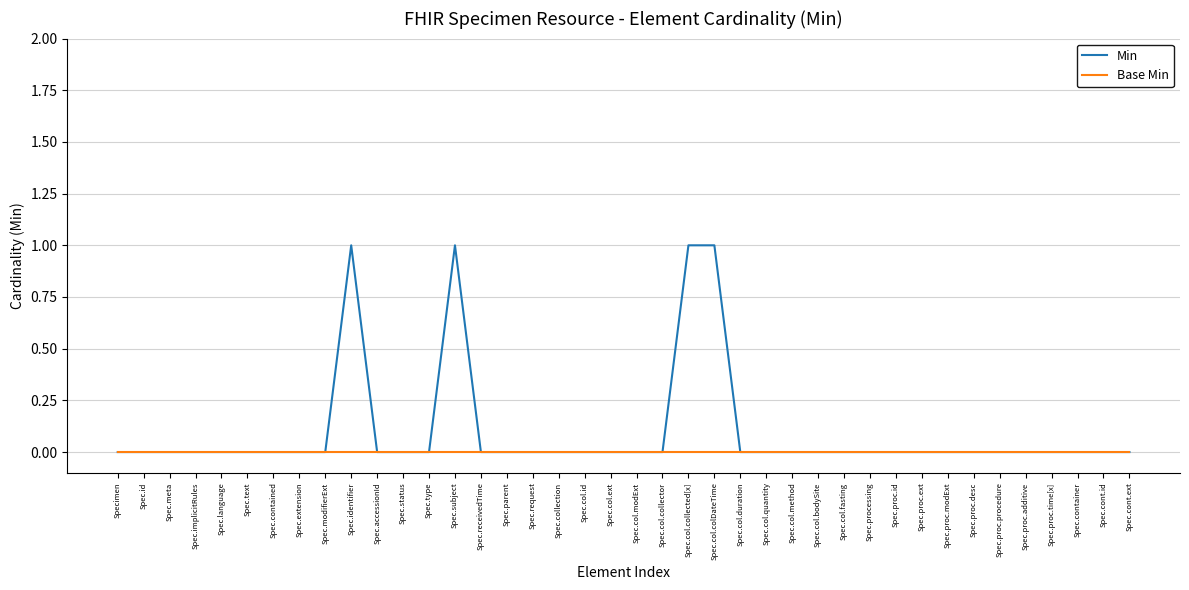

Reading left to right, what are all the values shown in this chart?

Min: 0	0	0	0	0	0	0	0	0	1	0	0	0	1	0	0	0	0	0	0	0	0	1	1	0	0	0	0	0	0	0	0	0	0	0	0	0	0	0	0
Base Min: 0	0	0	0	0	0	0	0	0	0	0	0	0	0	0	0	0	0	0	0	0	0	0	0	0	0	0	0	0	0	0	0	0	0	0	0	0	0	0	0